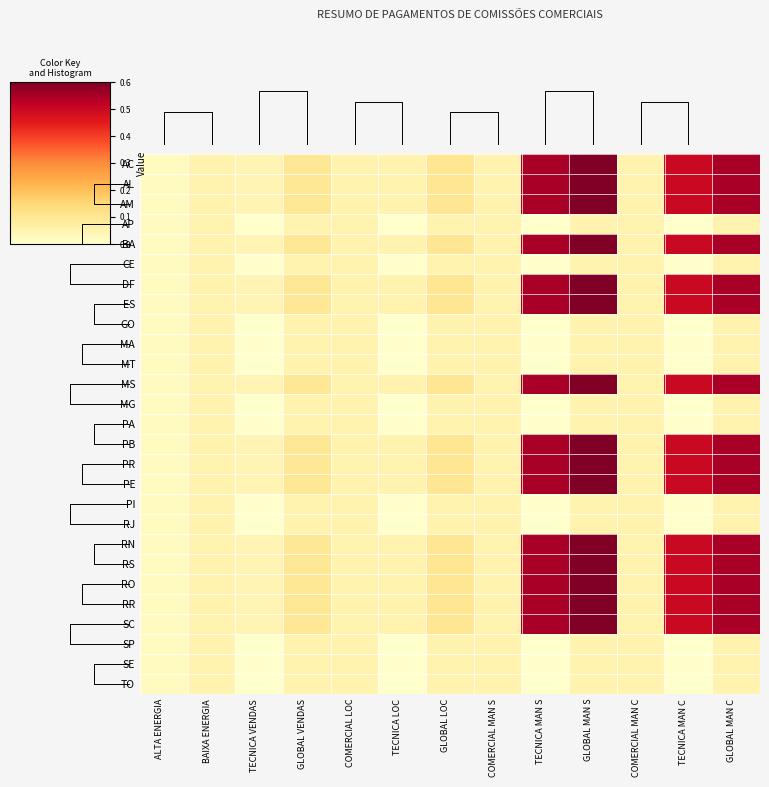

The value of DF at TECNICA MAN S is 0.6. True or false?

True